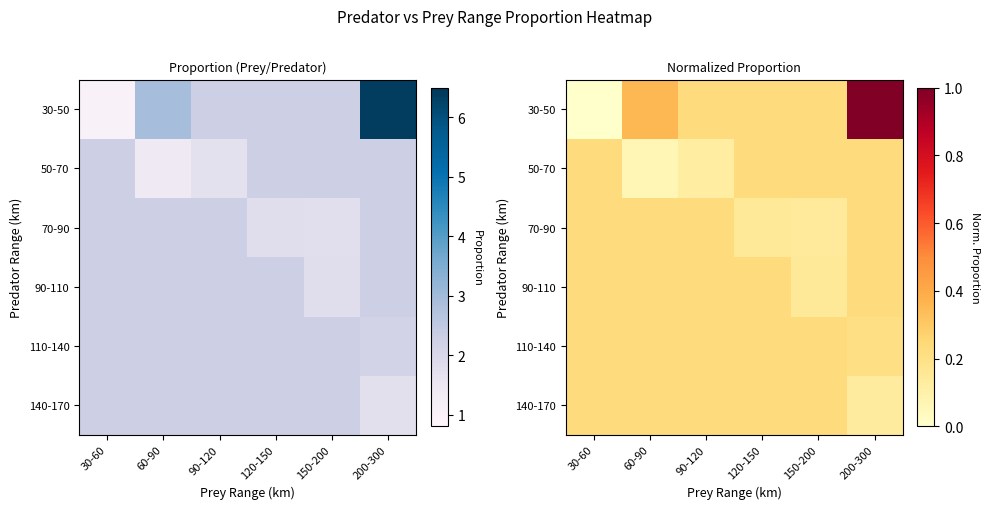

Which category has the lowest value across all series?

30-60